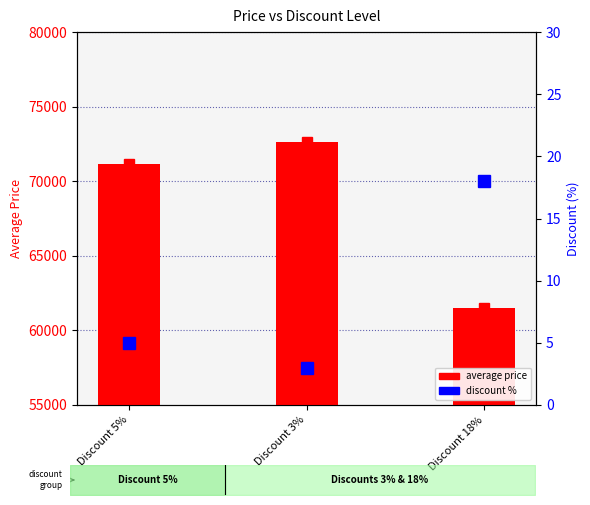

What is the difference between the maximum and minimum values in the discount % series?

15